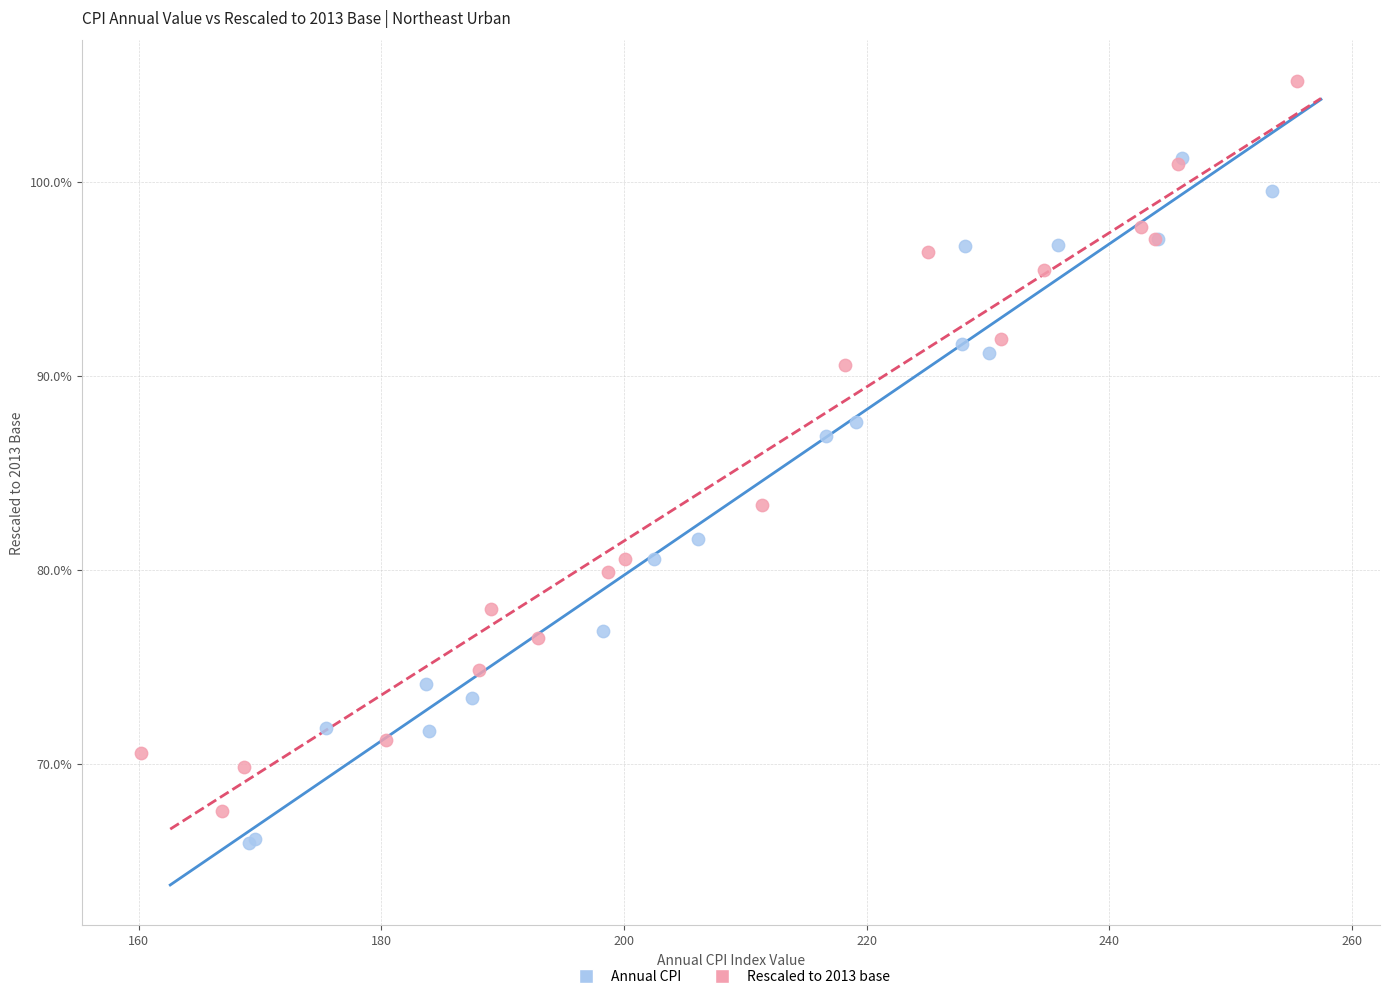

What are all the series names shown in the legend?

Annual CPI, Rescaled to 2013 base